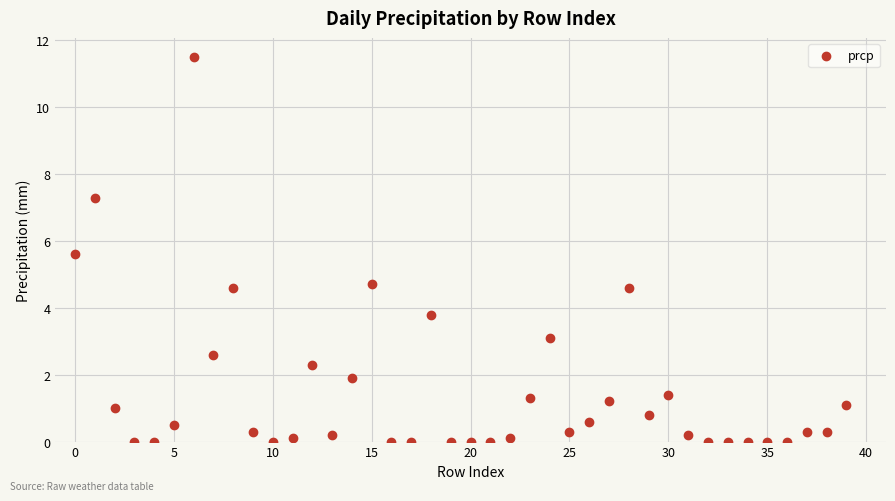

What is the range of Y values (max minus min)?

11.5